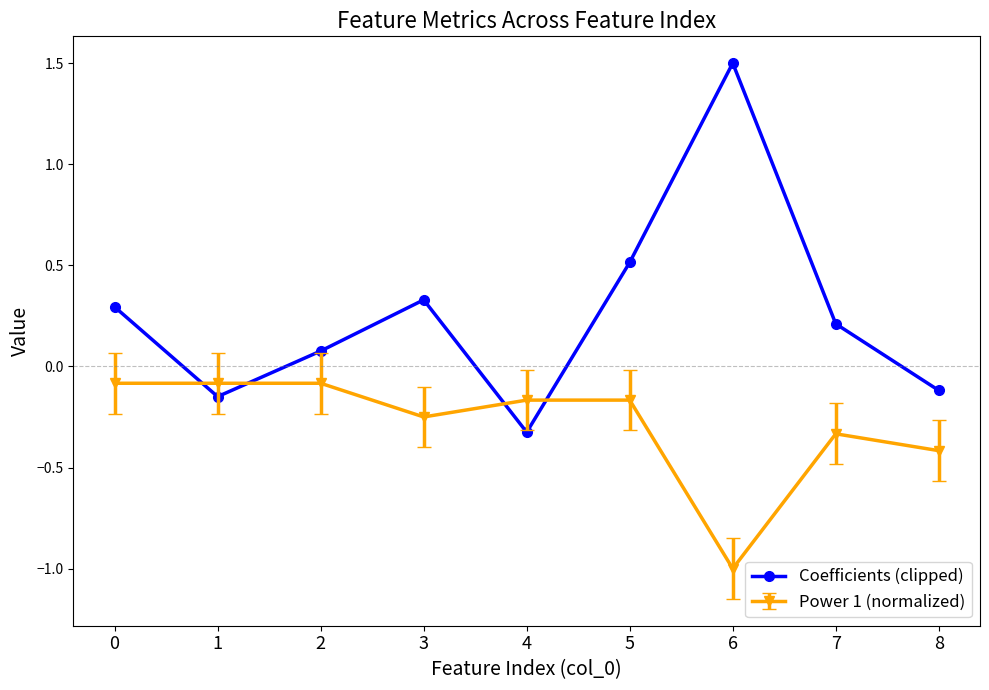

Which series has the largest range (max minus min)?

Coefficients (clipped)